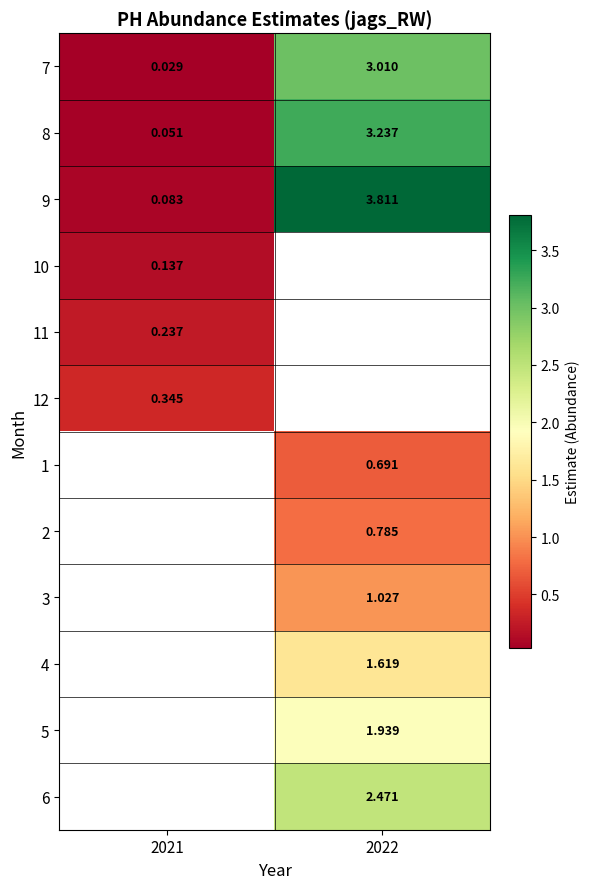

The value of 7 at 2022 is 4.1. True or false?

False